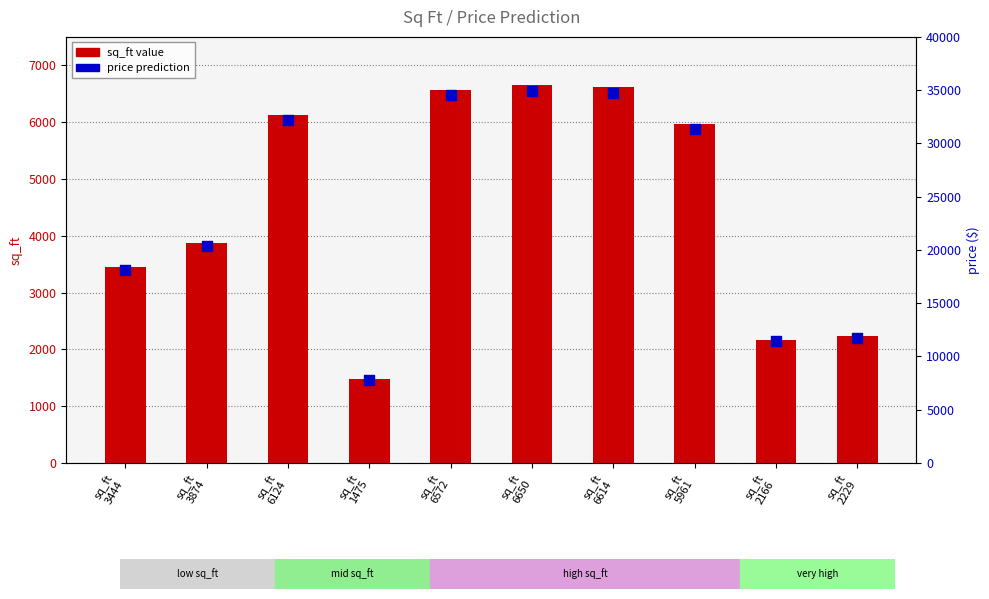

Which series reaches the maximum Y coordinate?

price